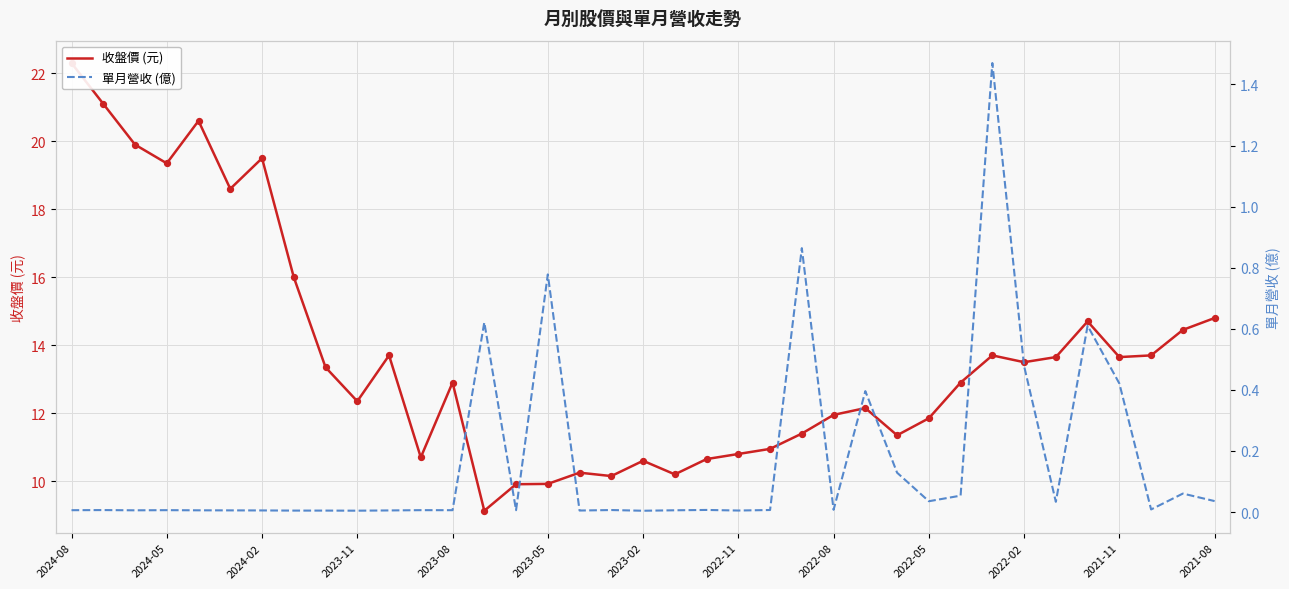

At how many categories does at least one series exceed 1?

37